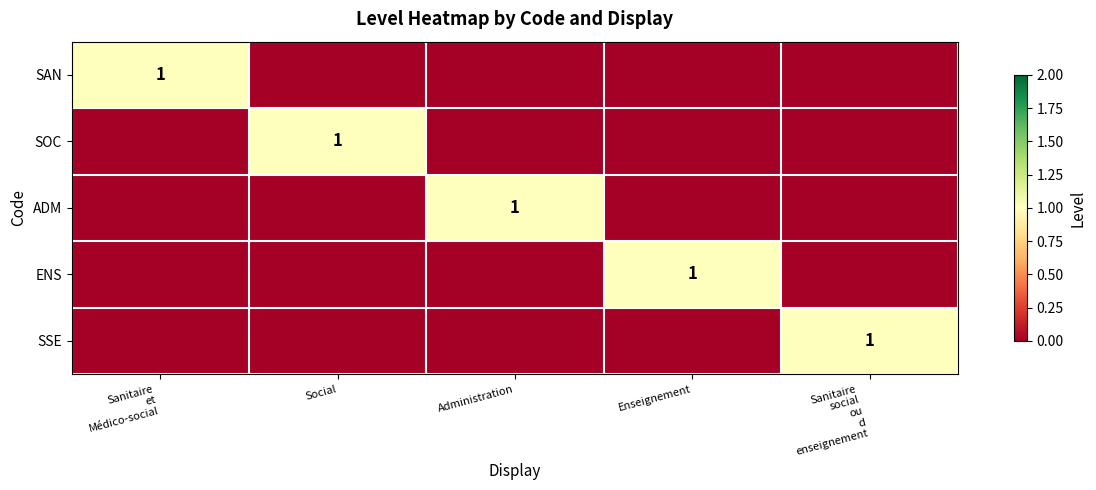

What is the greatest value displayed?

1